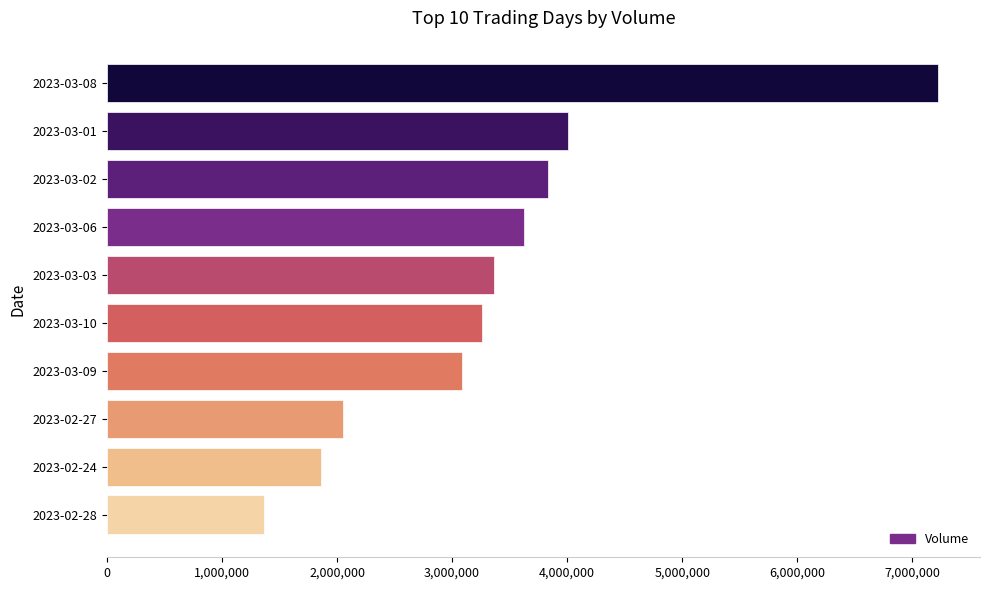

Which category has the highest value across all series?

2023-03-08